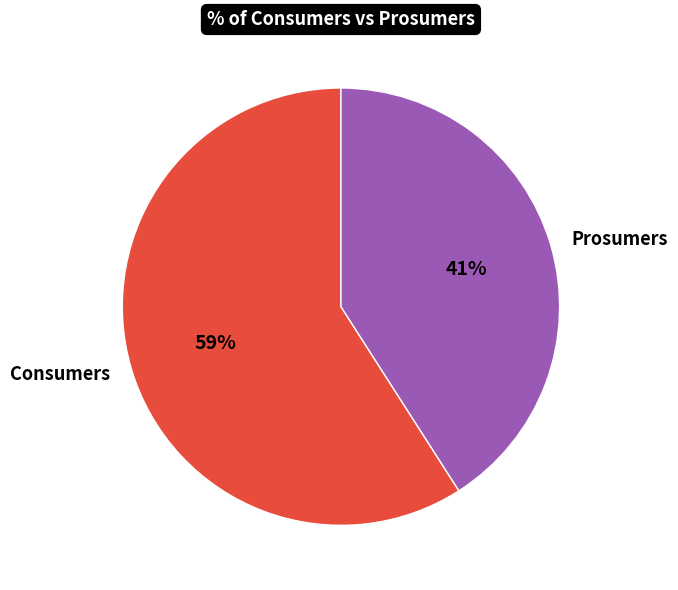

The Prosumers slice represents 55% of the pie. True or false?

False